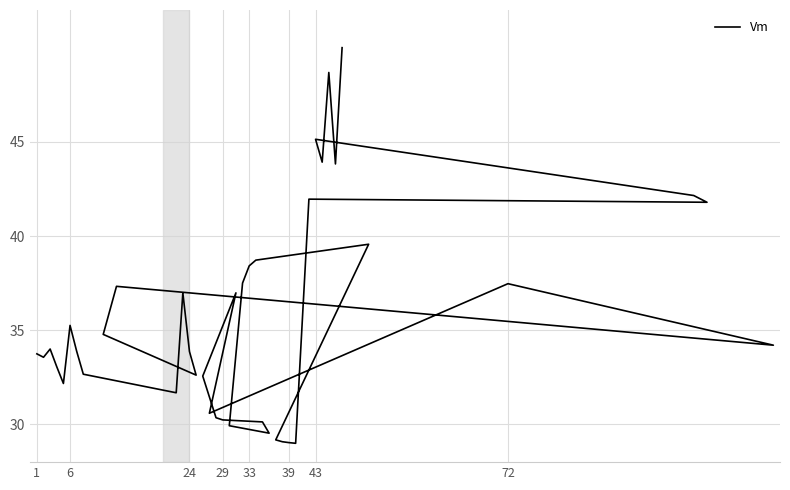

How many points are lower than both their immediate neighbors (excluding endpoints)?

11